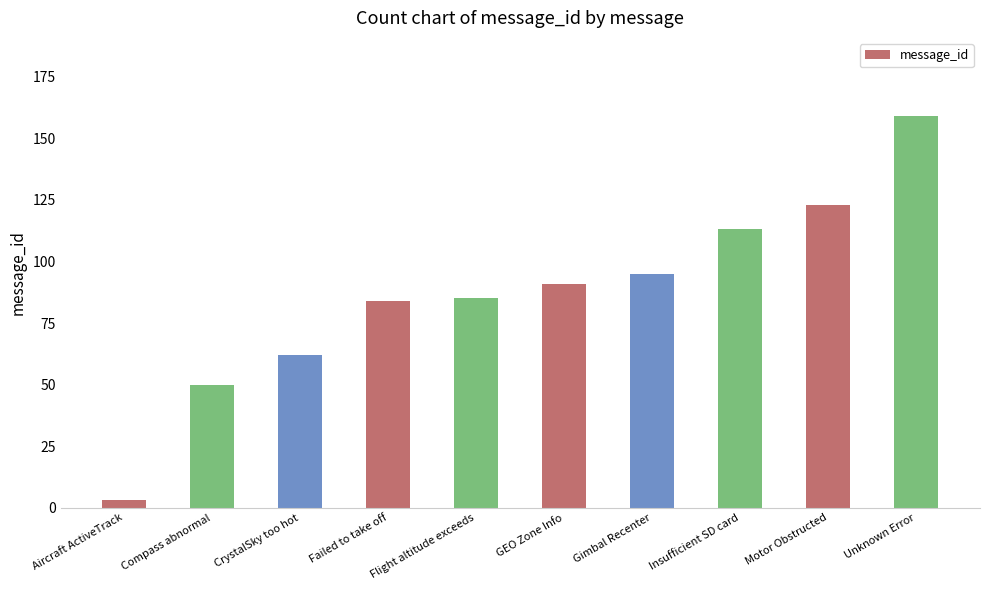

What is the change in value from GEO Zone Info to Motor Obstructed?

+32